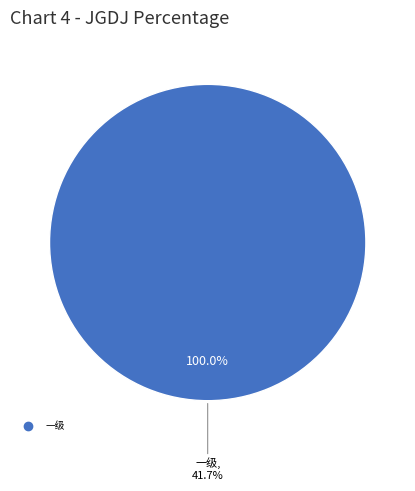

The 一级 slice represents 100% of the pie. True or false?

True